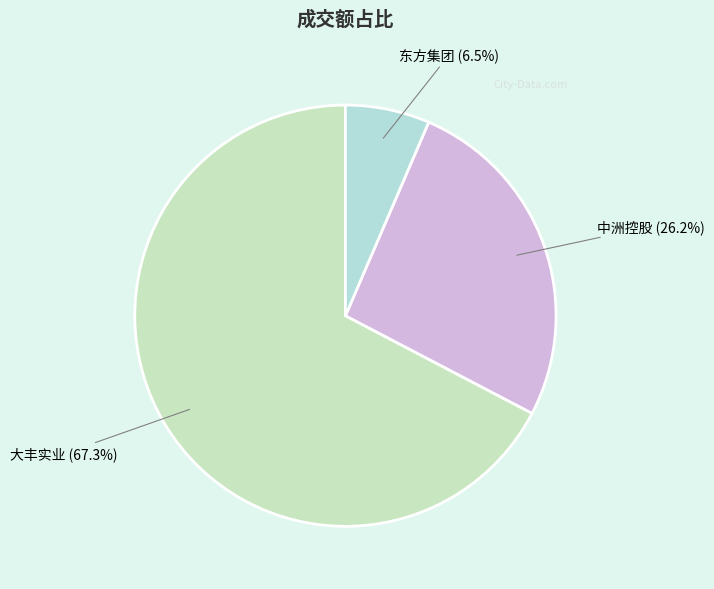

To the nearest percent, what portion does 中洲控股 represent?

26%